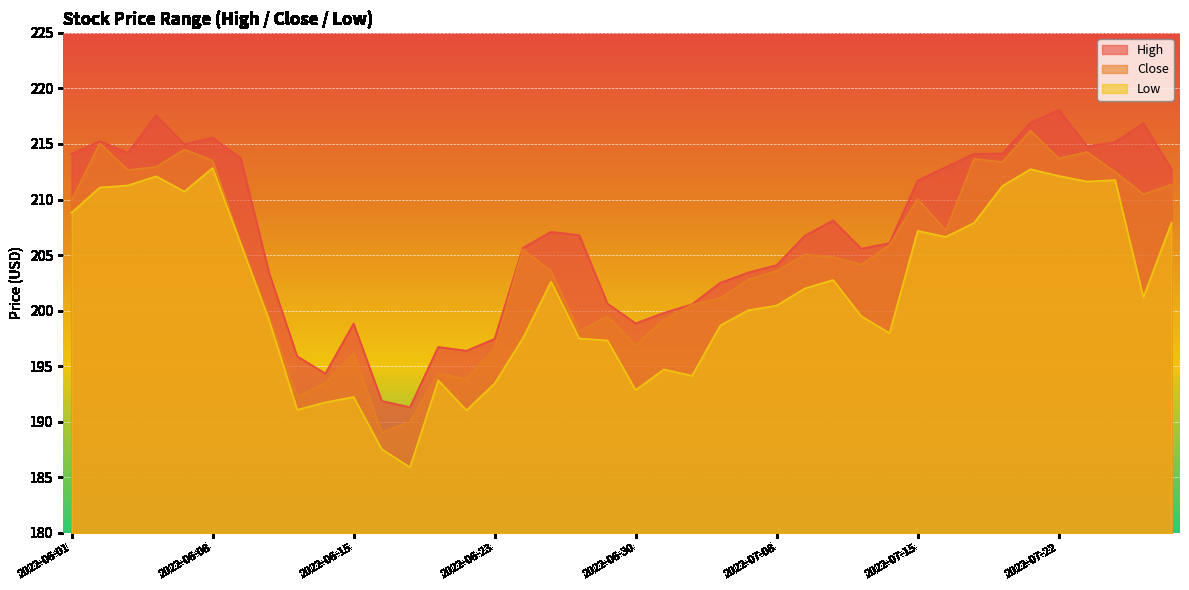

Which label corresponds to the smallest value in the chart?

2022-06-17